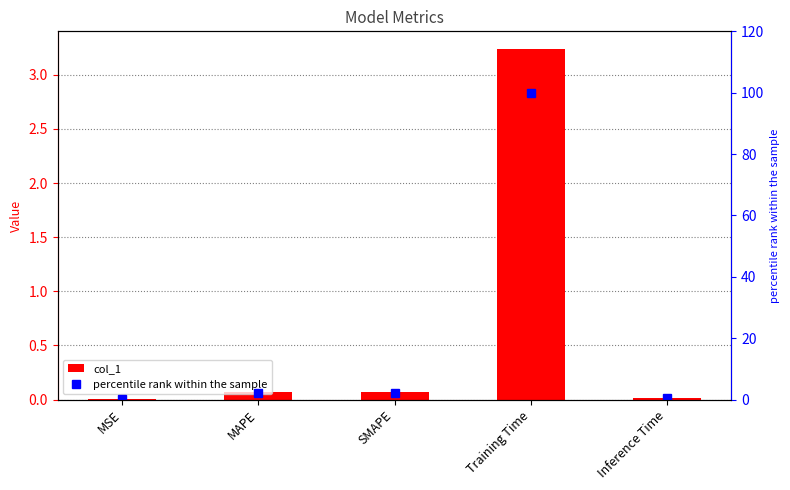

What is the label of the 3rd bar from the left?

SMAPE